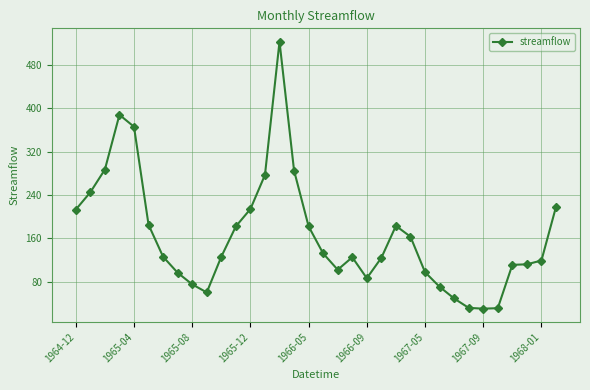

What is the sum of all values?

5615.4